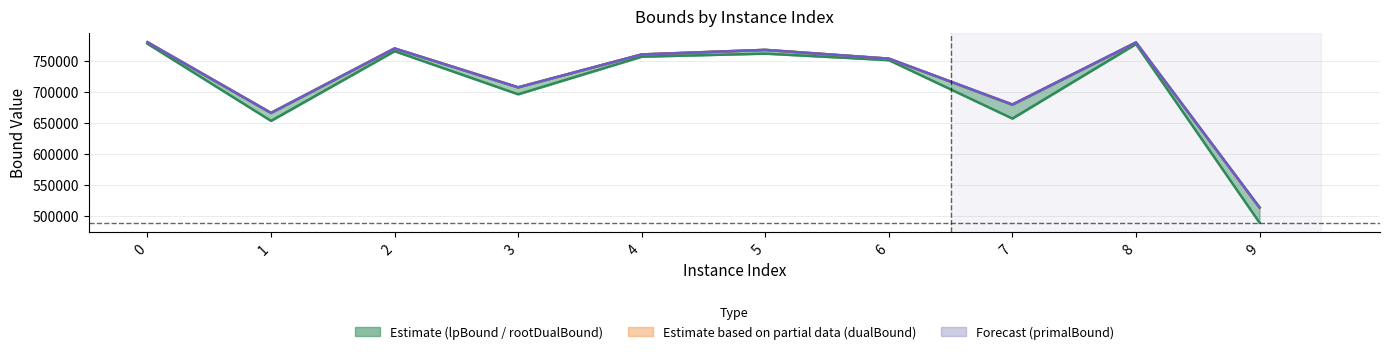

Between 1 and 9, which series saw the biggest shift?

lpBound